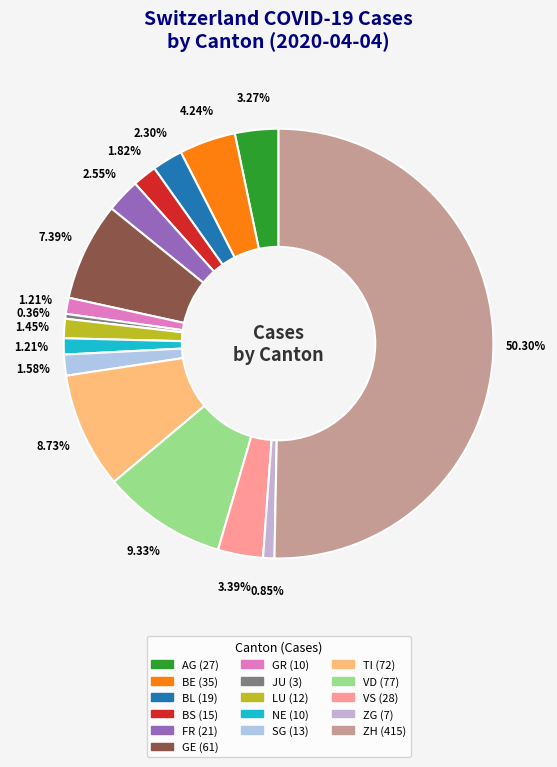

Which category accounts for the majority?

ZH